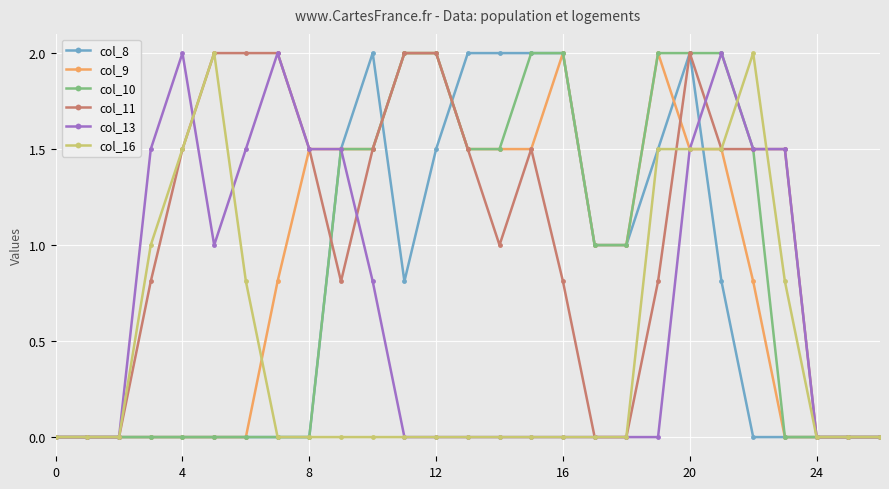

Which series has the largest total across all categories?

col_11